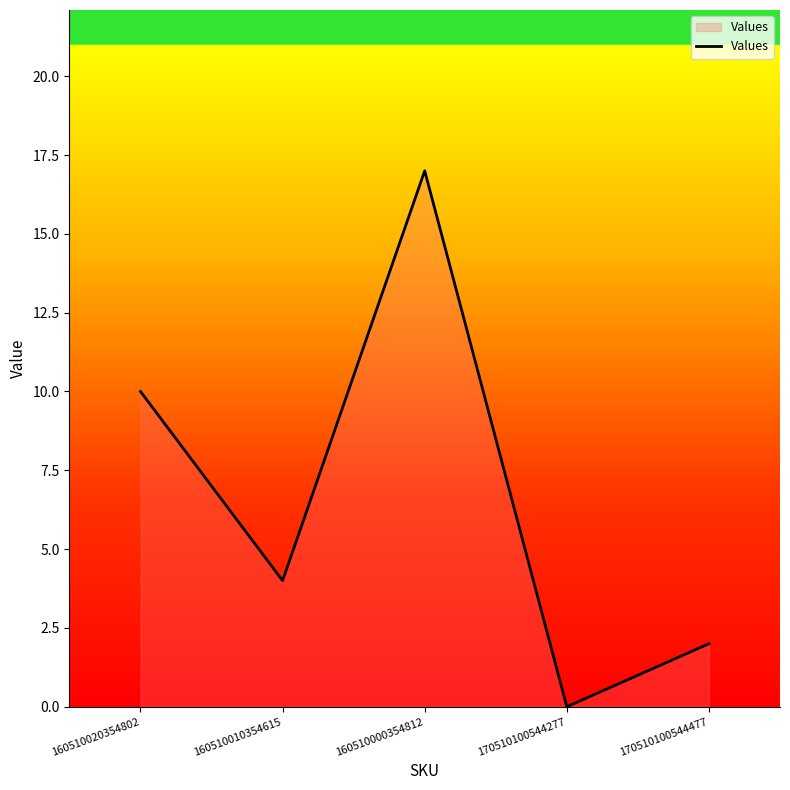

Is it true that the value at 160510010354615 is 6?

False